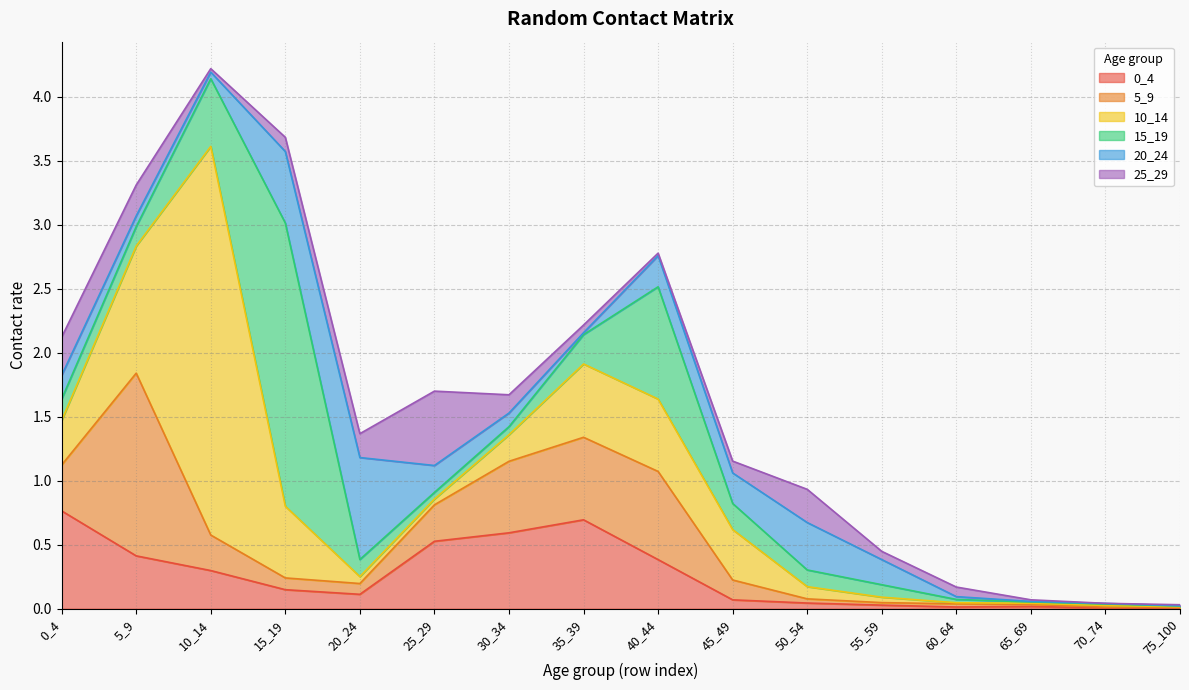

Between 20_24 and 50_54, which series saw the biggest shift?

20_24